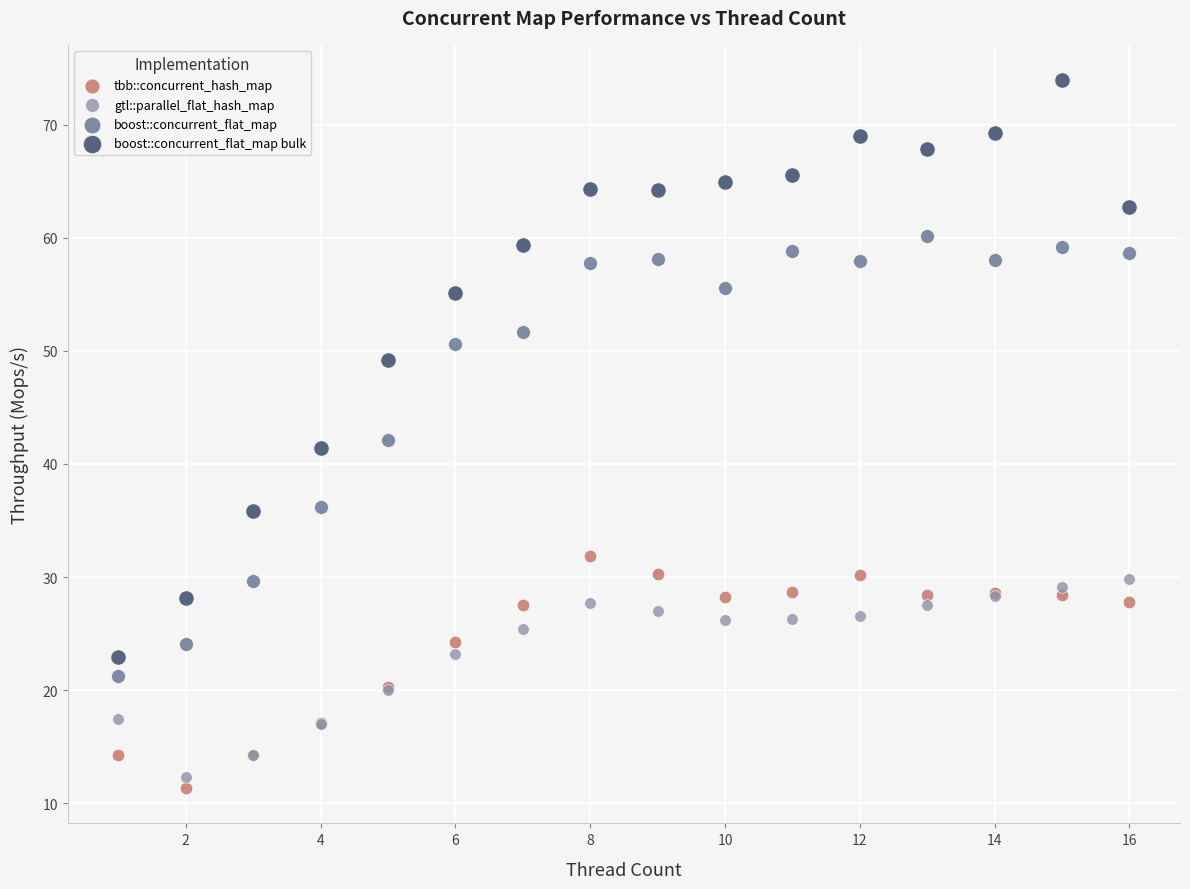

Which series has the widest spread of Y values?

boost::concurrent_flat_map bulk